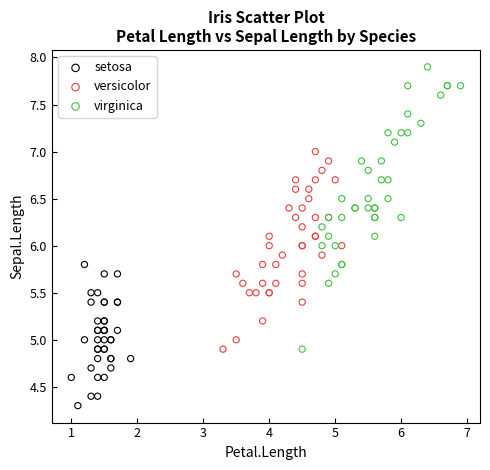

Which series has the largest Y range (max minus min)?

virginica